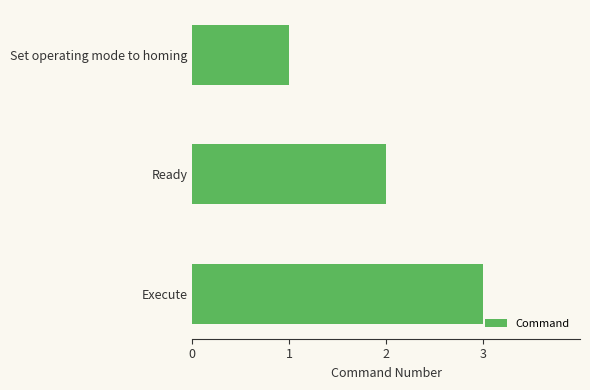

What is the average value?

2